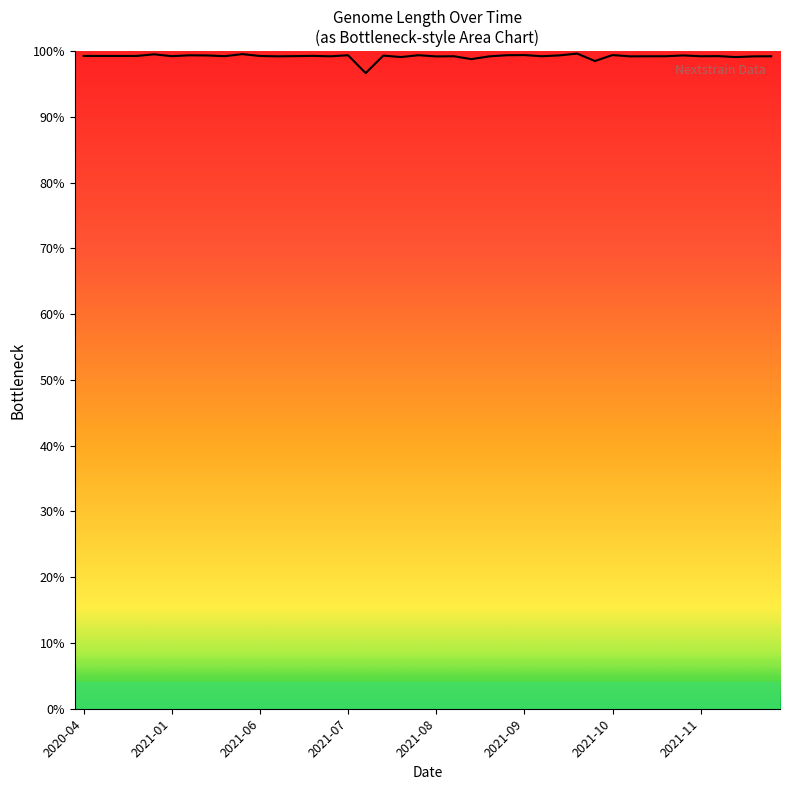

What is the maximum value shown in the chart?

99.6